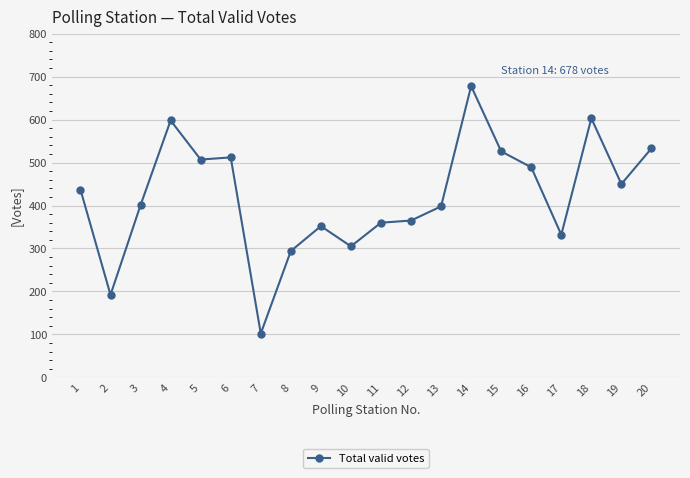

What is the difference between the values at 20 and 1?

96